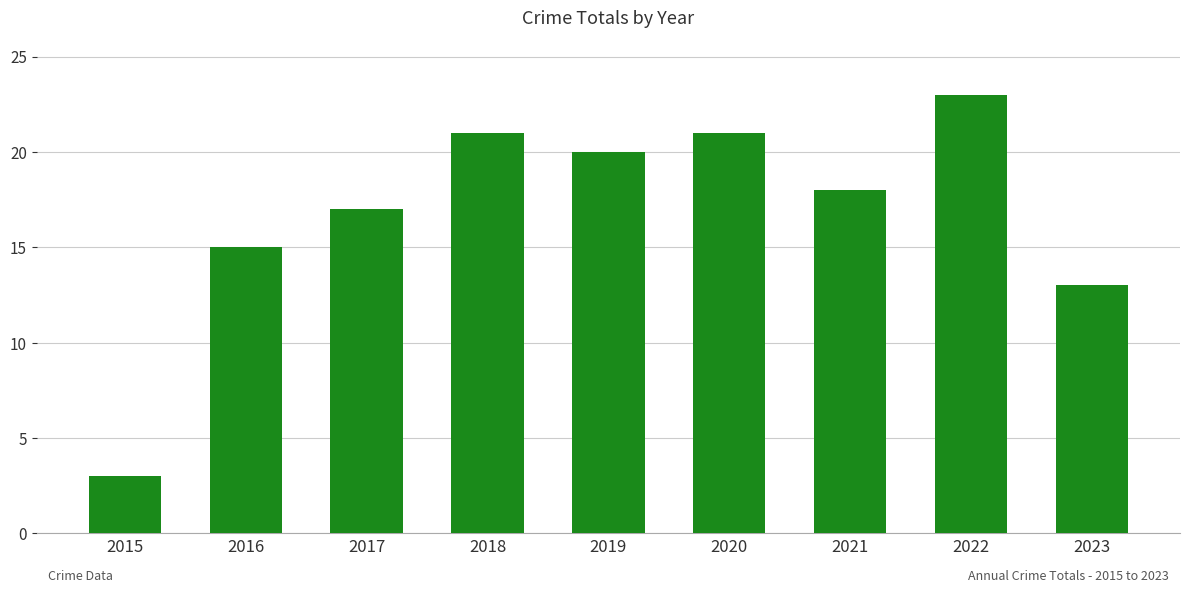

At which label is the value closest to 13?

2023